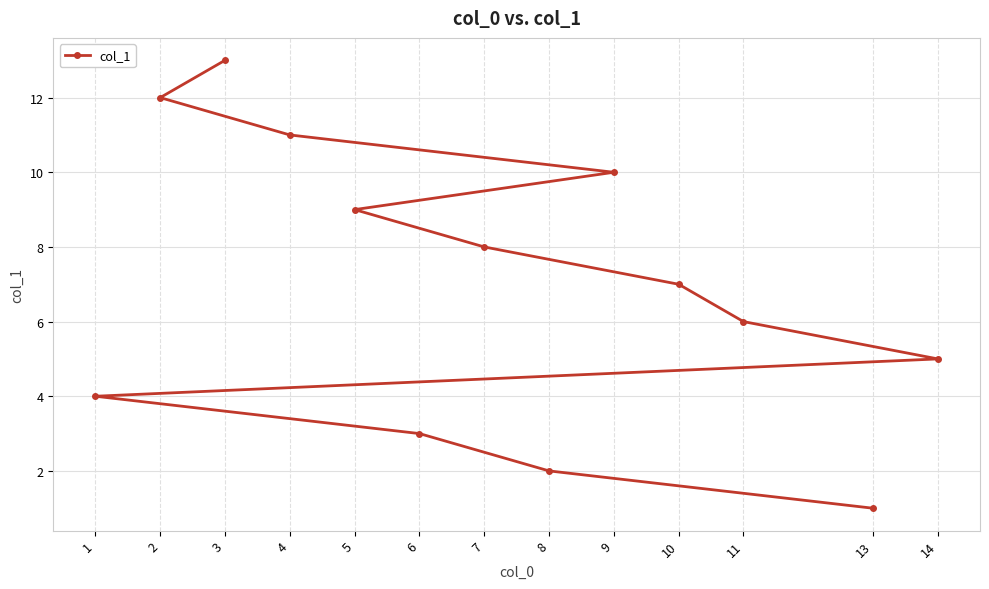

Does the chart display data point markers on the line(s)?

Yes